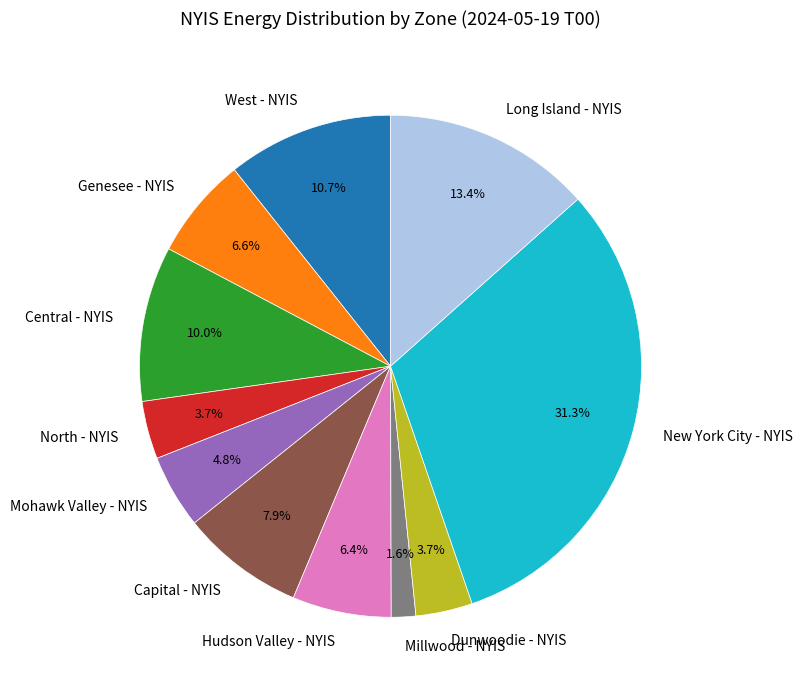

How much of the chart is everything except Hudson Valley - NYIS?

93.6%